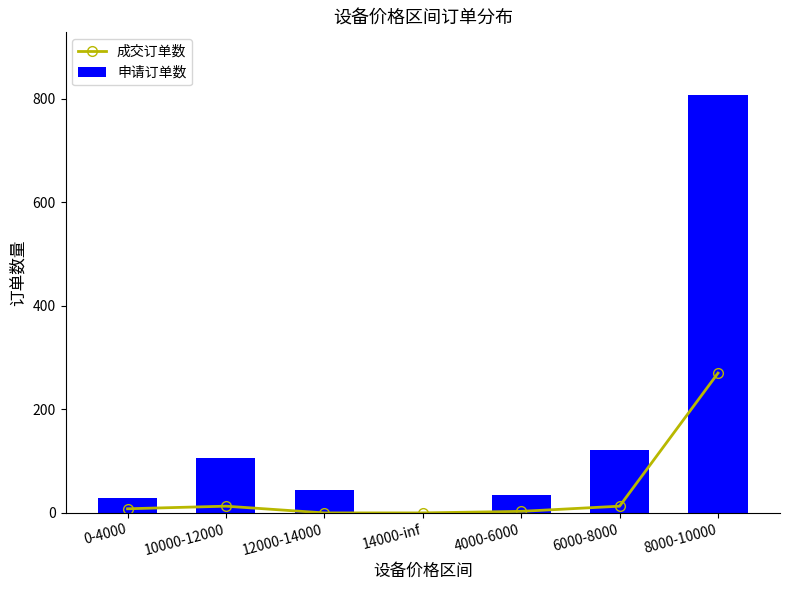

The value of 成交订单数 at 0-4000 is 8. True or false?

True